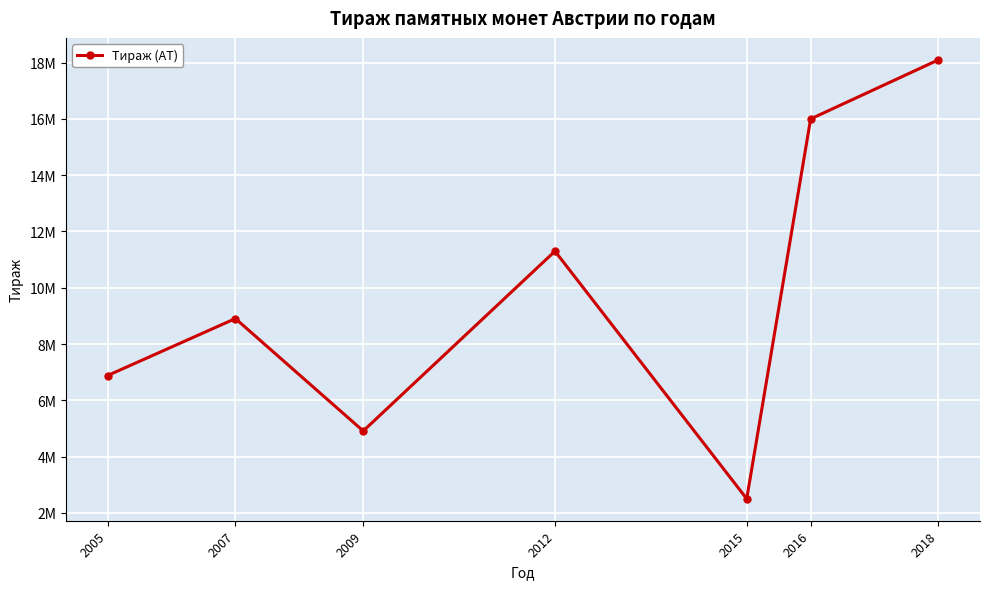

What is the difference between the values at 2005 and 2007?

2025000